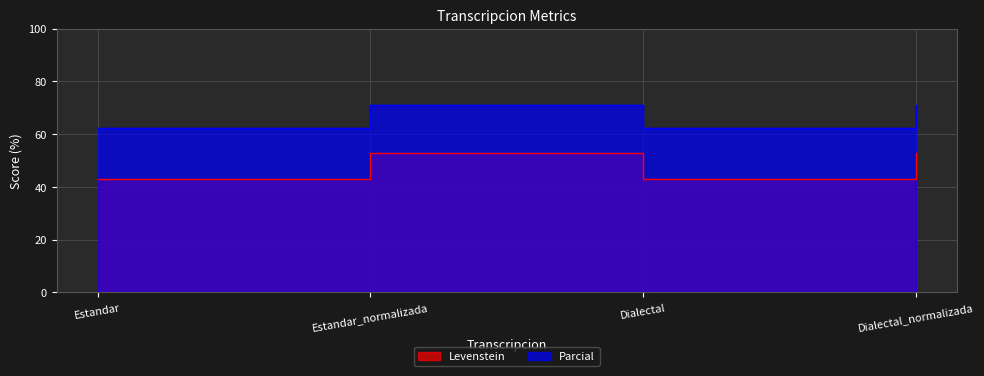

True or false: Levenstein and Parcial cross at least once.

False